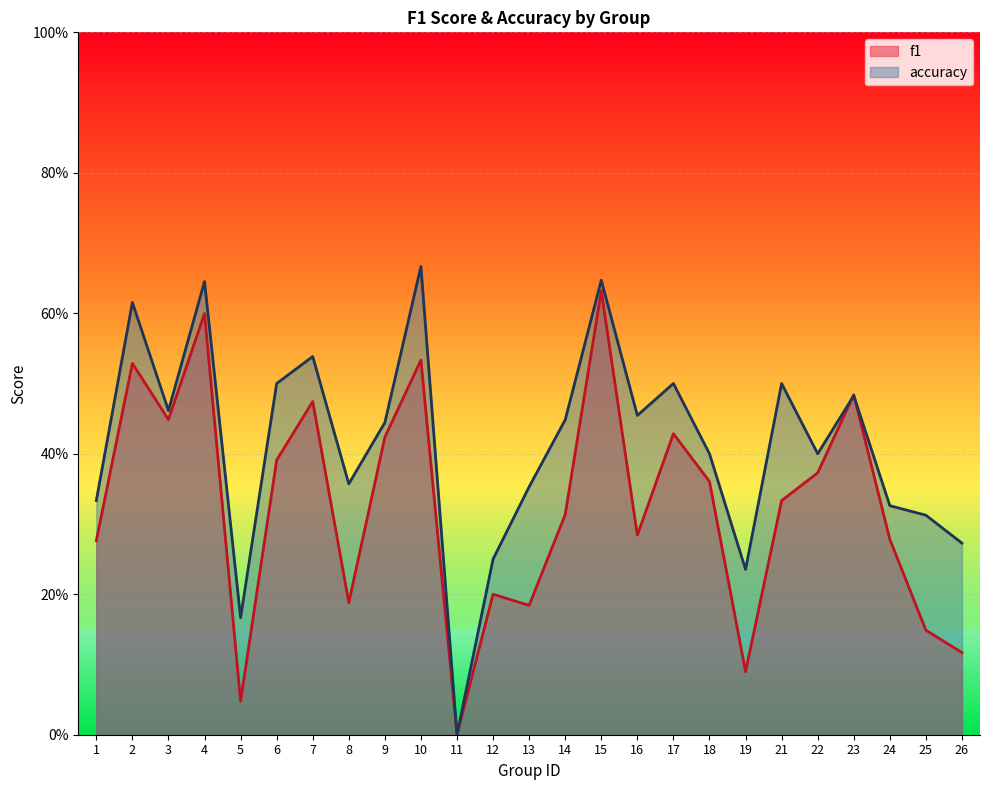

At how many categories does at least one series exceed 0?

24